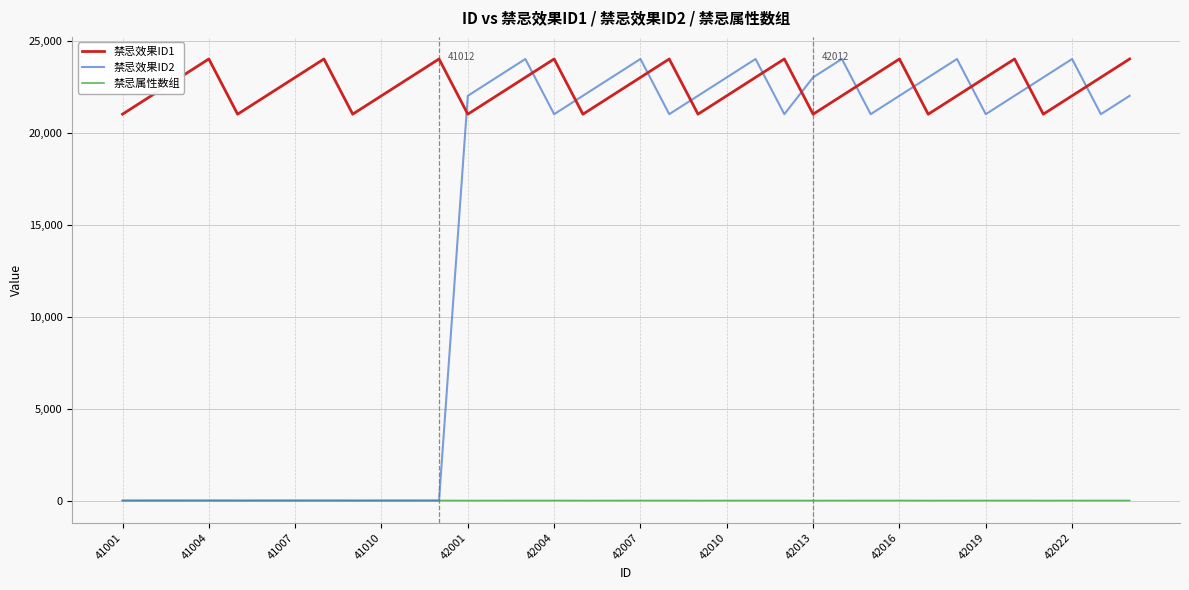

True or false: 禁忌属性数组 and 禁忌效果ID1 intersect in this chart.

False